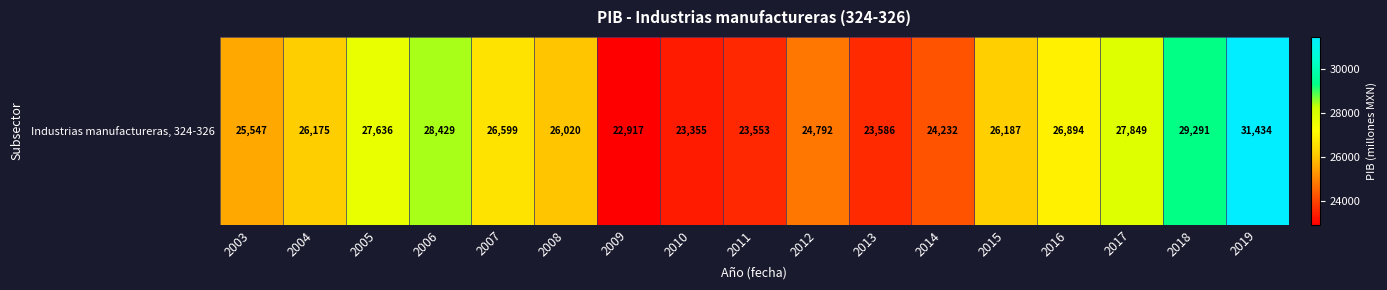

List the labels in order of value, largest first.

2019, 2018, 2006, 2017, 2005, 2016, 2007, 2015, 2004, 2008, 2003, 2012, 2014, 2013, 2011, 2010, 2009